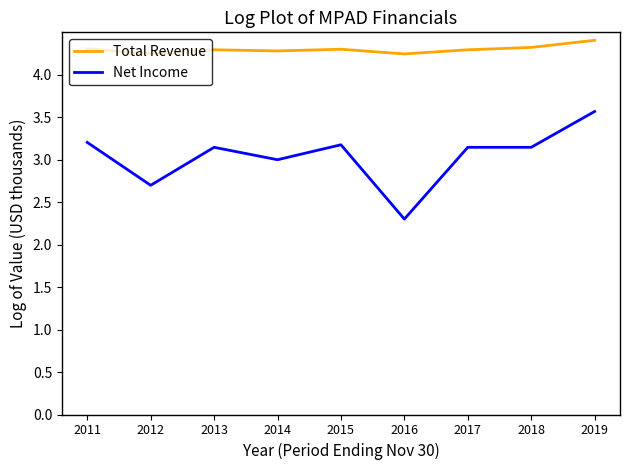

True or false: Total Revenue has more than 0 interior local peaks.

True